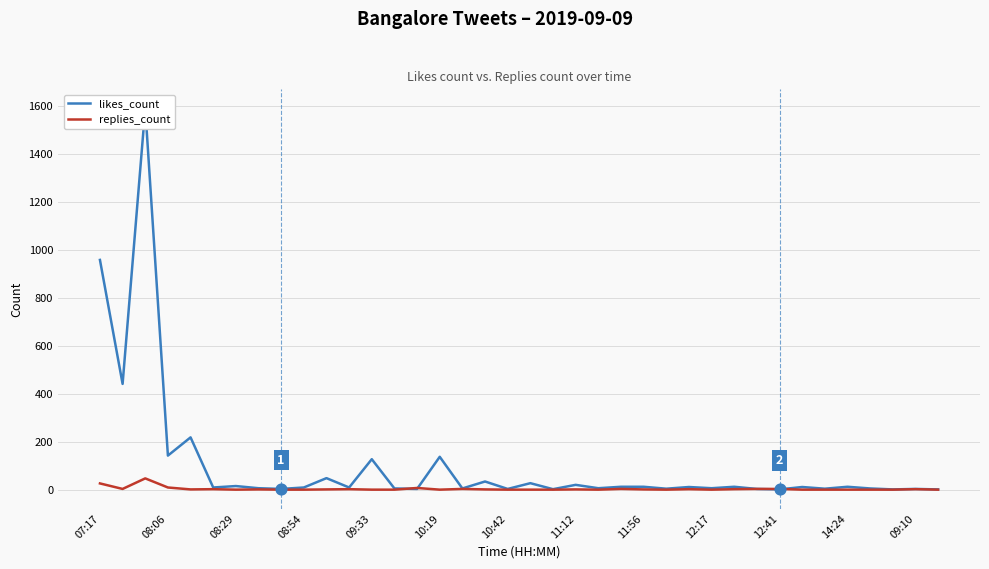

At how many categories does at least one series exceed 598?

2